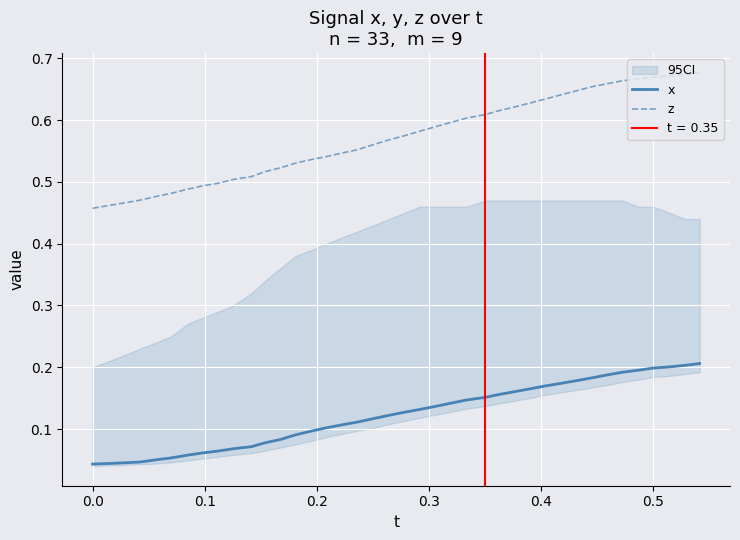

True or false: z and x cross at least once.

False